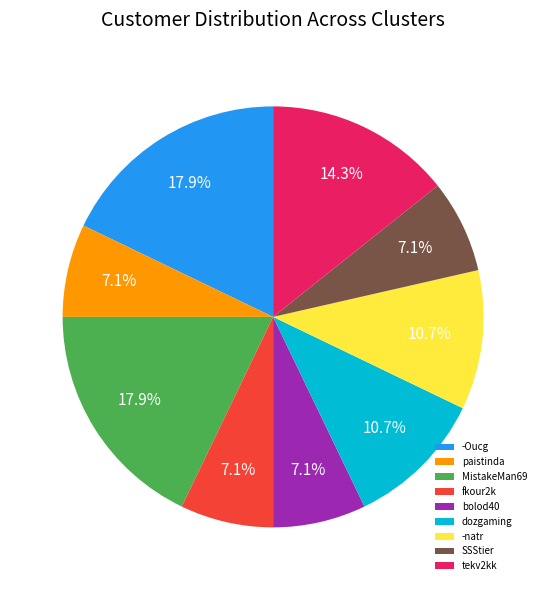

Does any single category account for the majority?

No